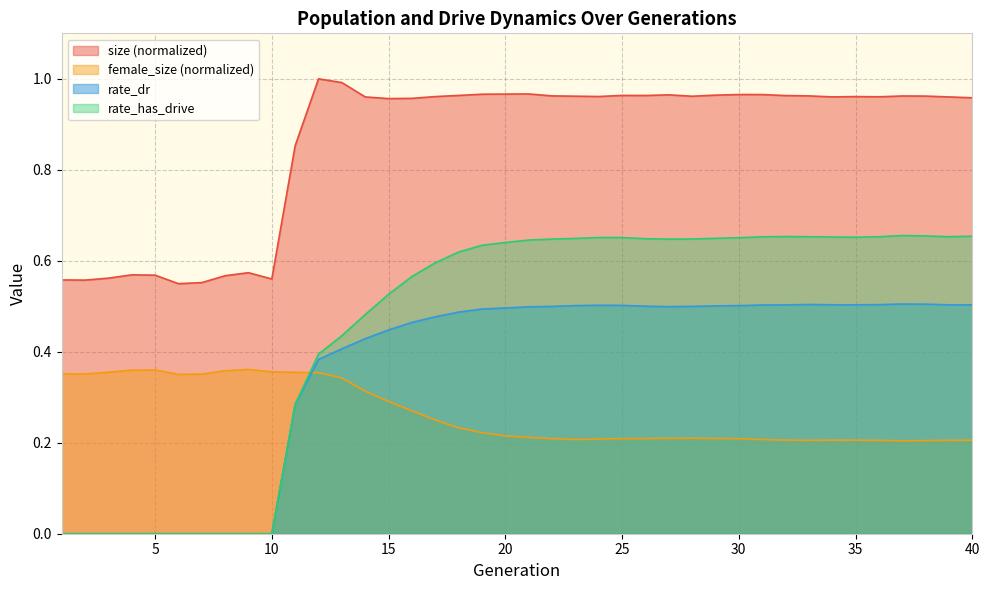

What are all the series names shown in the legend?

size (normalized), female_size (normalized), rate_dr, rate_has_drive